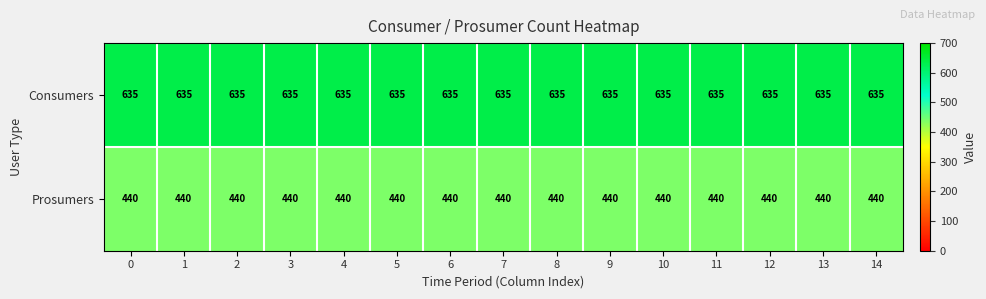

What is the spread (max minus min) of values at 7?

195